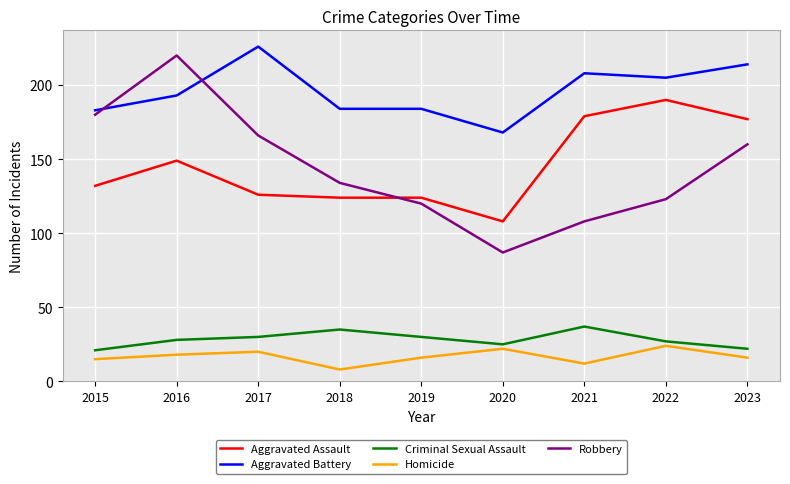

At which label does Aggravated Battery reach its minimum?

2020